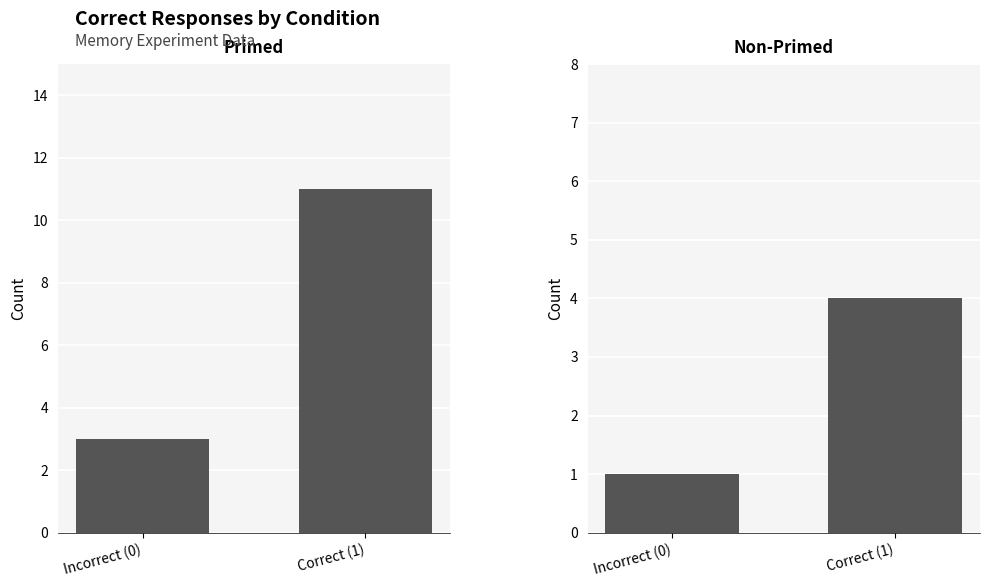

What is the sum of all Non-Primed values?

5